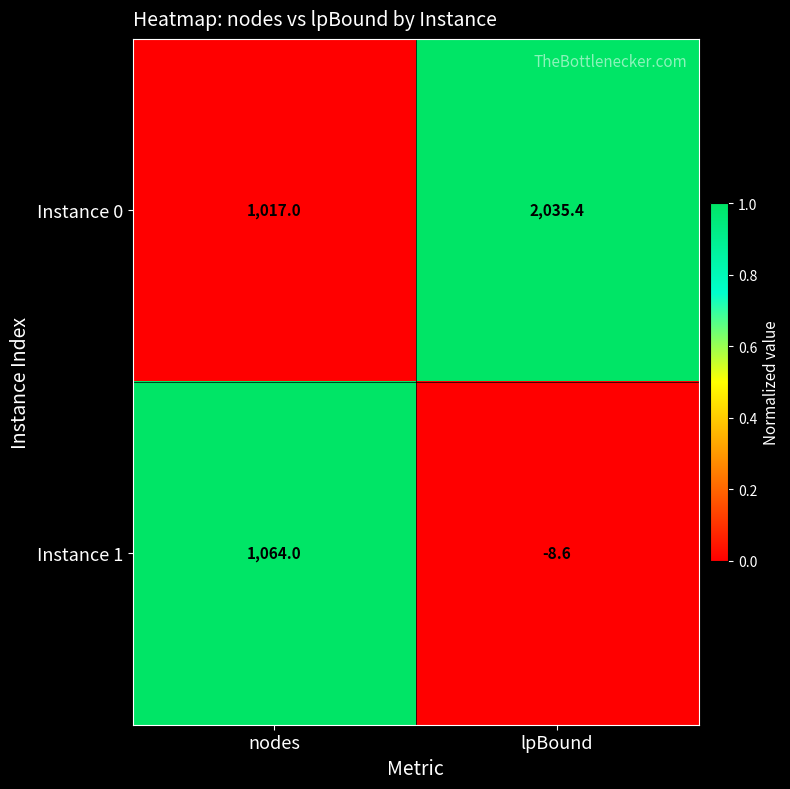

The Instance 0 series shows 1432.7 at nodes. True or false?

False